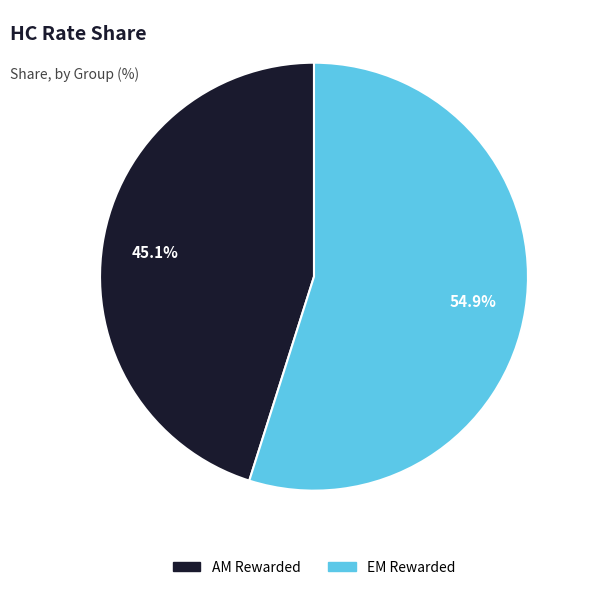

Is there a majority slice in this chart?

Yes